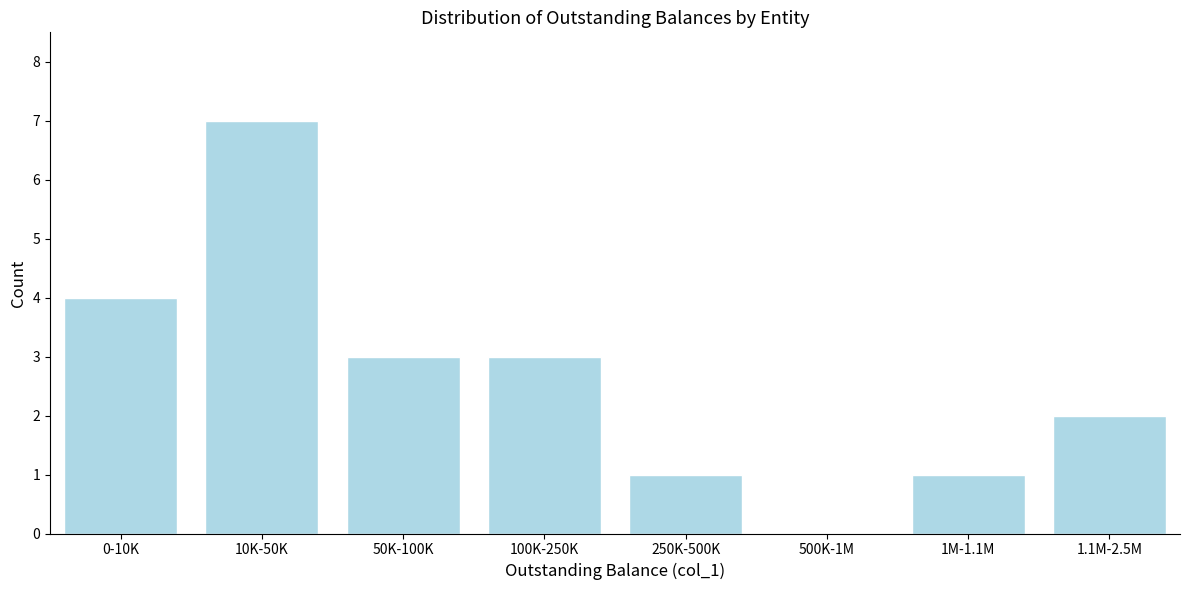

Reading left to right, transcribe all the data shown in this chart.

0-10K=4	10K-50K=7	50K-100K=3	100K-250K=3	250K-500K=1	500K-1M=0	1M-1.1M=1	1.1M-2.5M=2